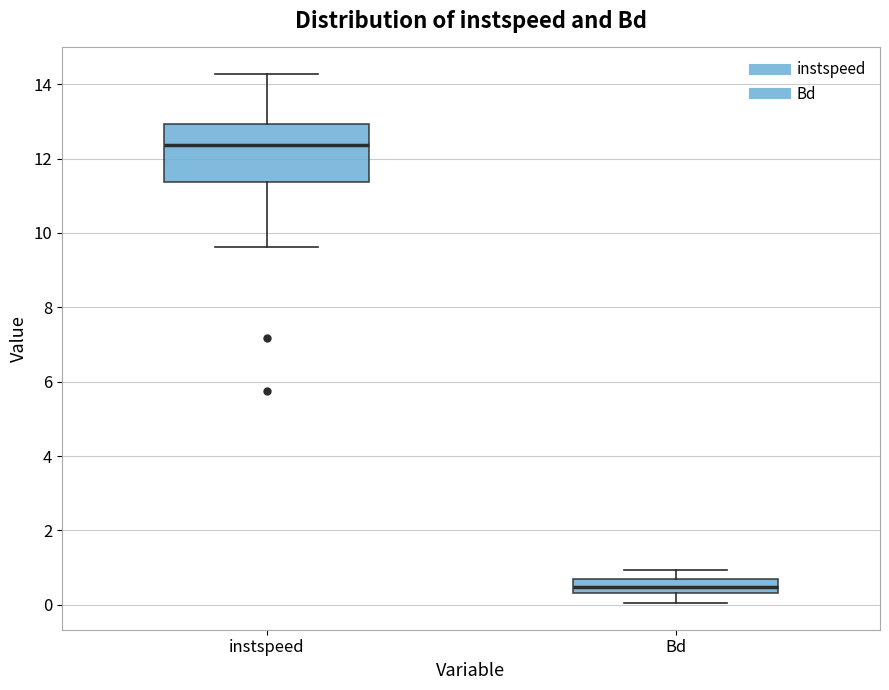

Comparing the boxes themselves (not the whiskers), which one is the tallest?

instspeed